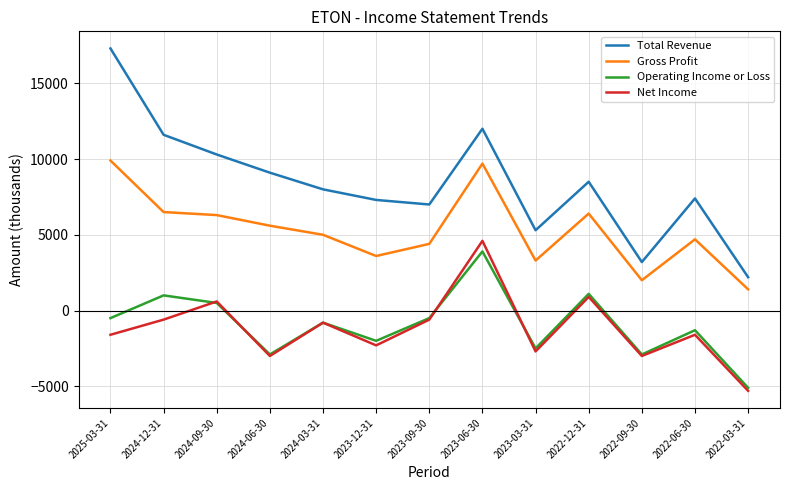

What value does the Net Income series have at 2024-12-31, to the nearest 50?

-600